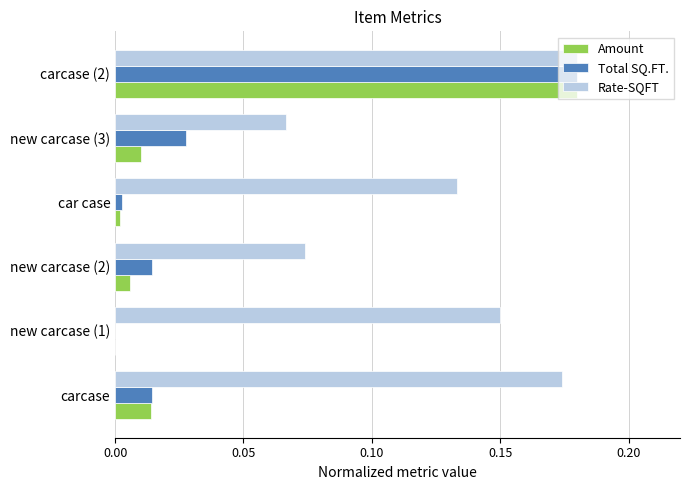

Is the value of Total SQ.FT. at car case greater than the value of Rate-SQFT at new carcase (3)?

No